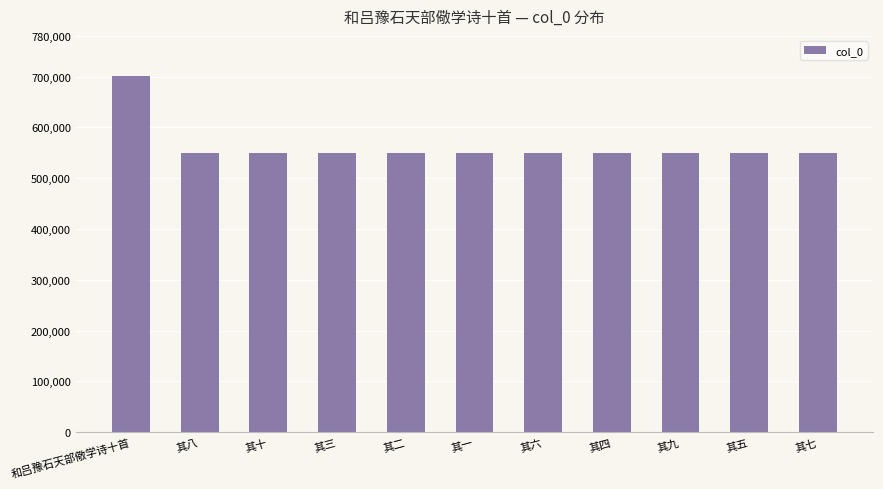

Are the bars grouped side by side (vs. stacked)?

No